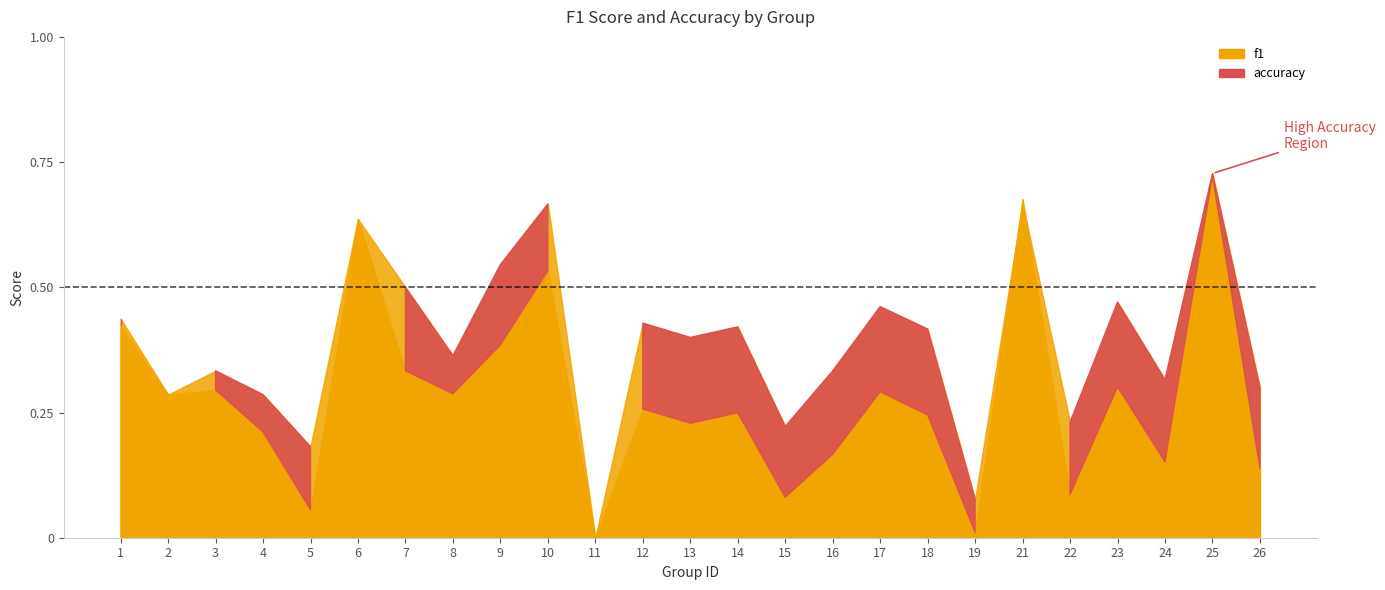

What is the value of the f1 point at the 21st from the left?

0.1